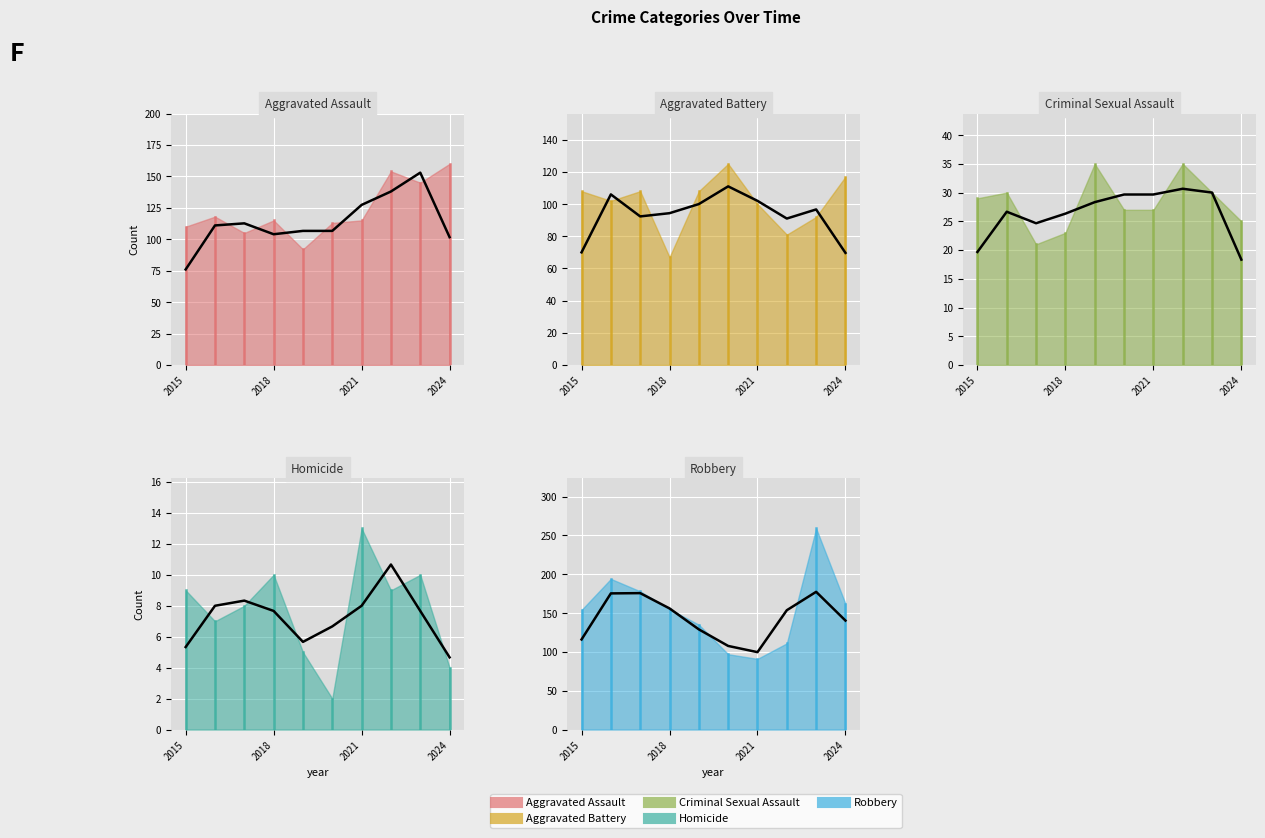

How many data points in Aggravated Battery are less than 108?

5